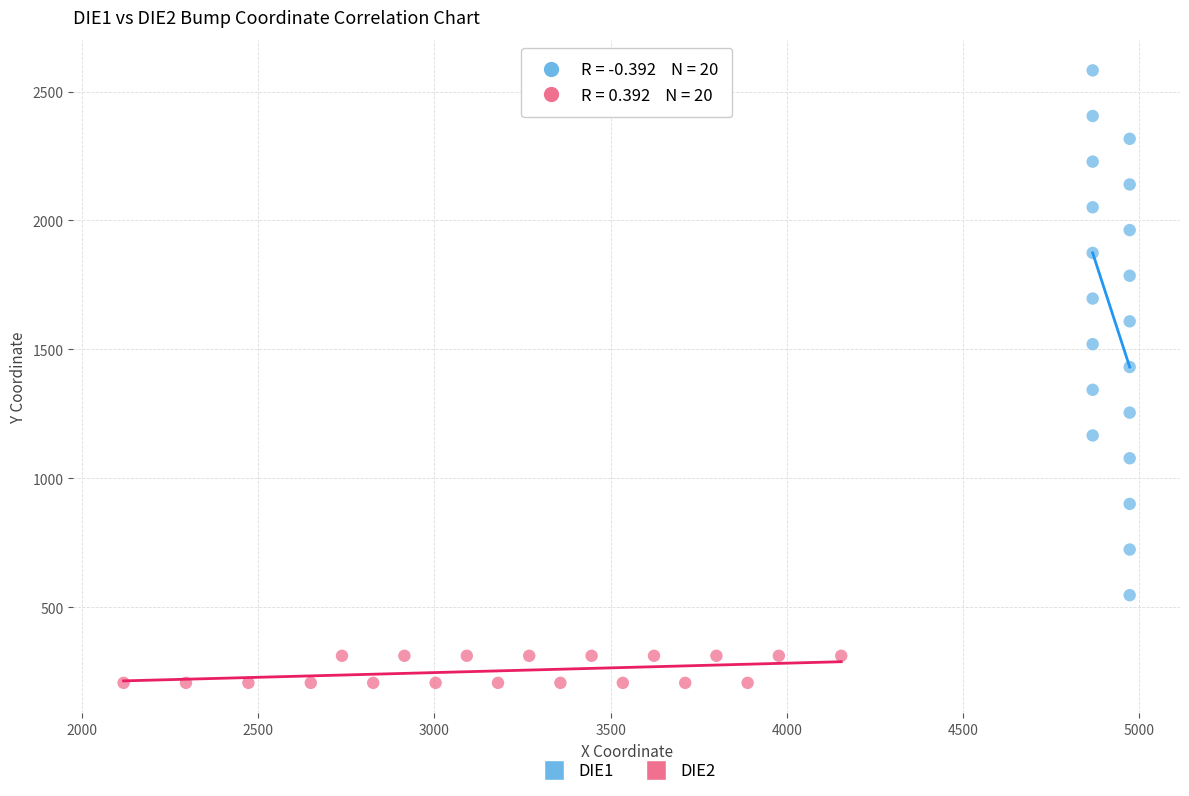

Which series has the widest spread of Y values?

DIE1